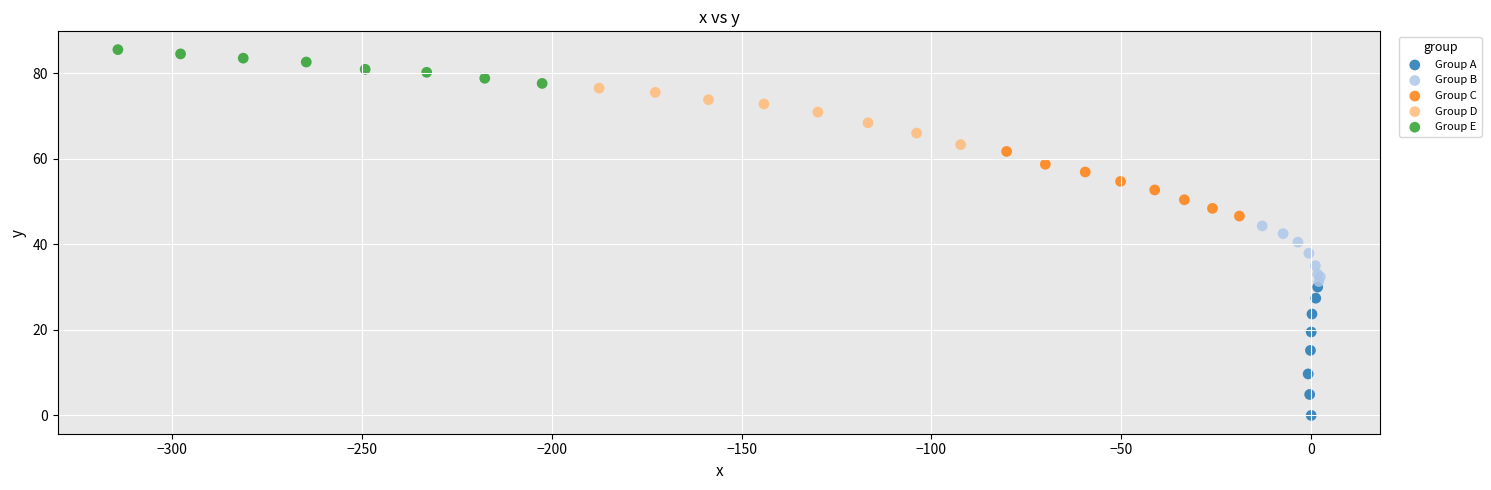

Which series reaches the maximum Y coordinate?

Group E